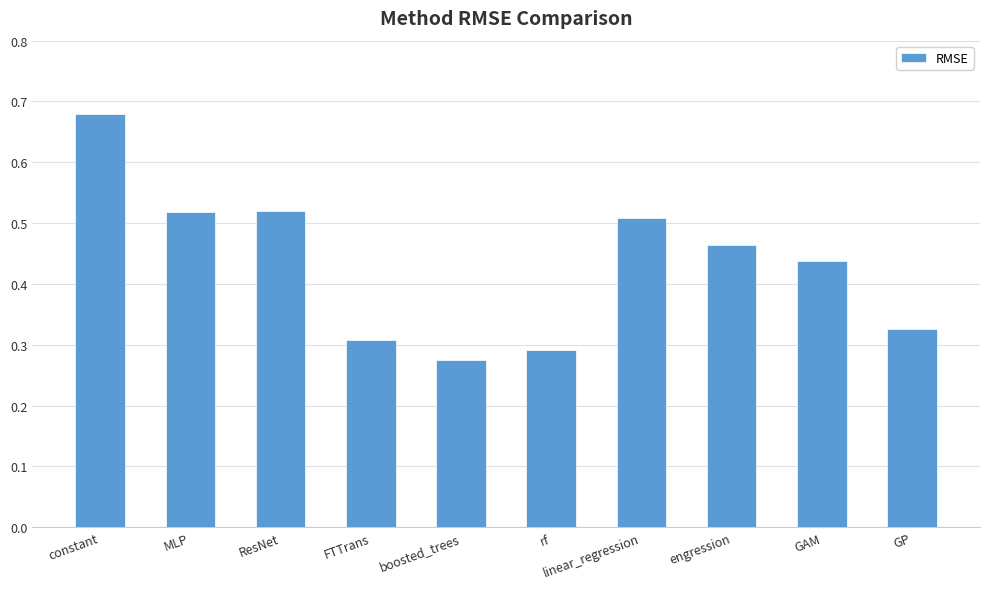

Where is the data nearest to the value 0?

boosted_trees